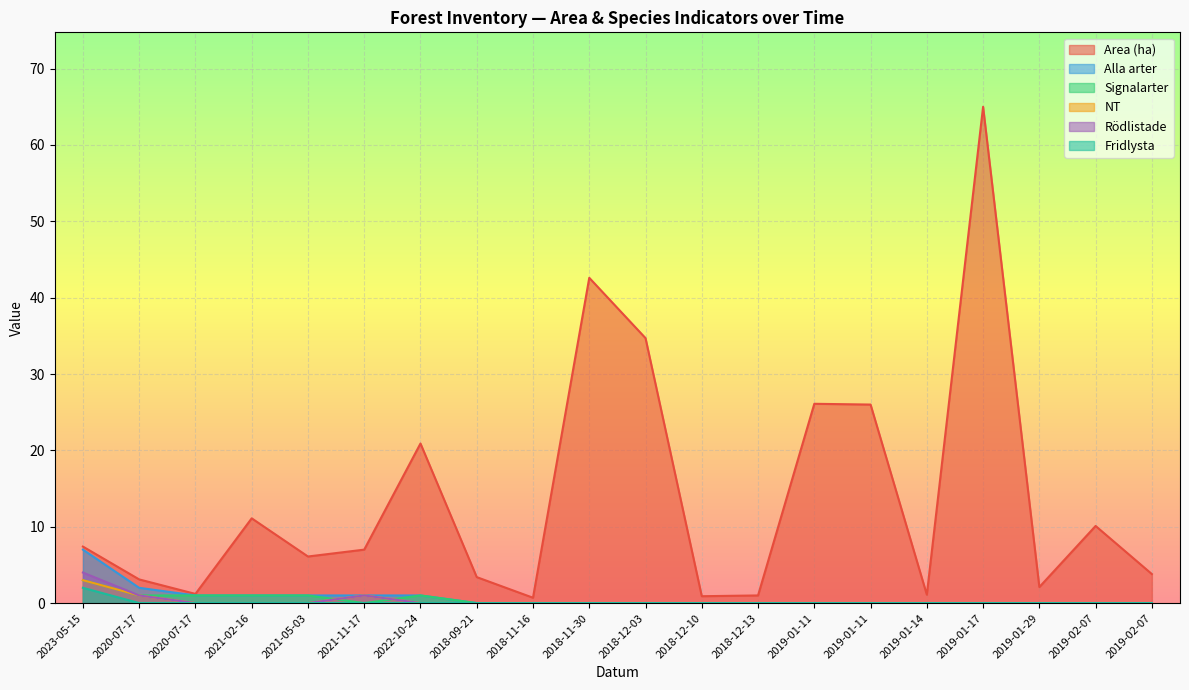

True or false: Area (ha) and Signalarter intersect in this chart.

False